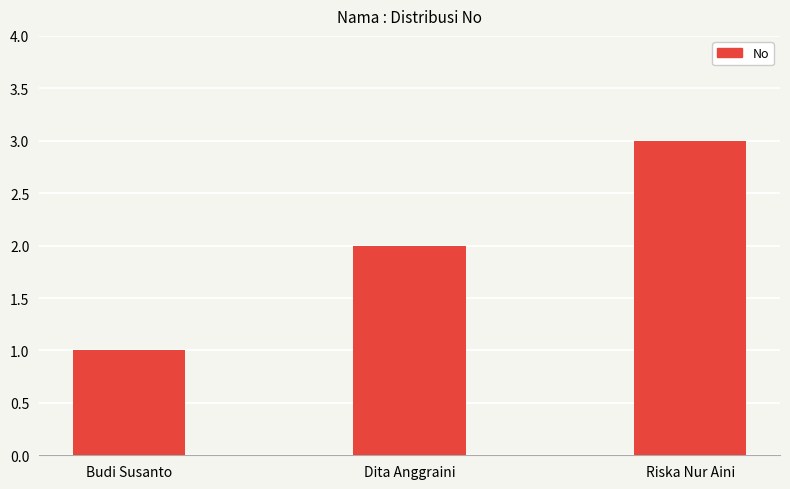

Is it true that the value at Riska Nur Aini is 3?

True